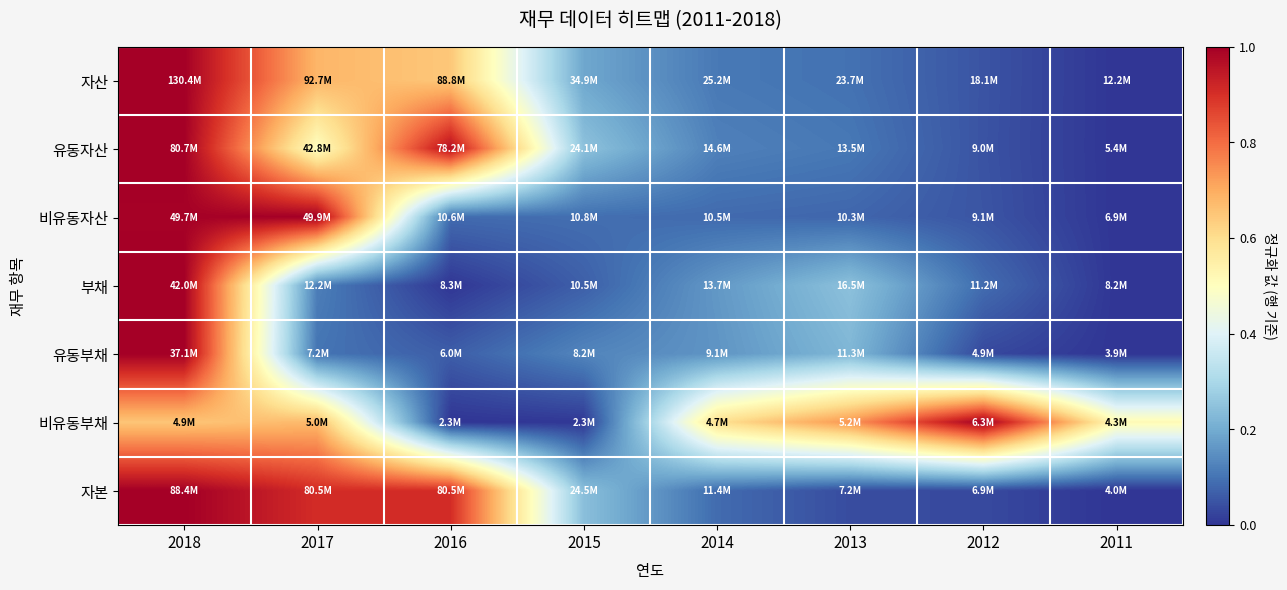

Between 2012 and 2017, which is larger?

2017